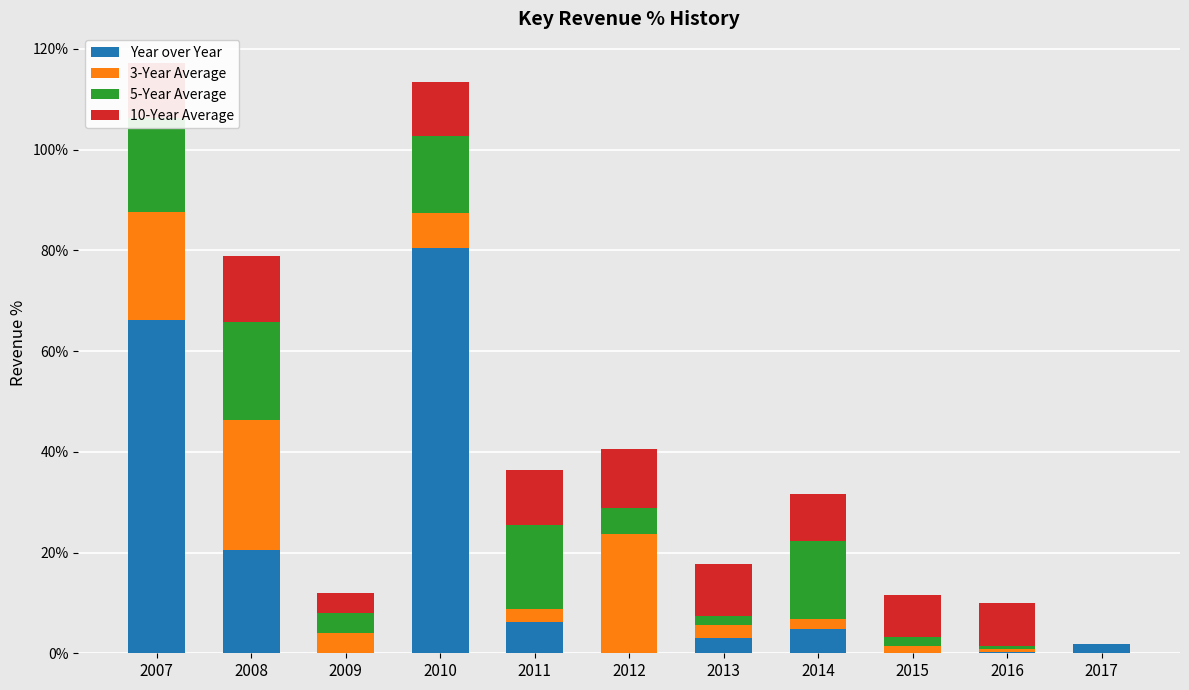

What is the maximum value for Year over Year?

80.5